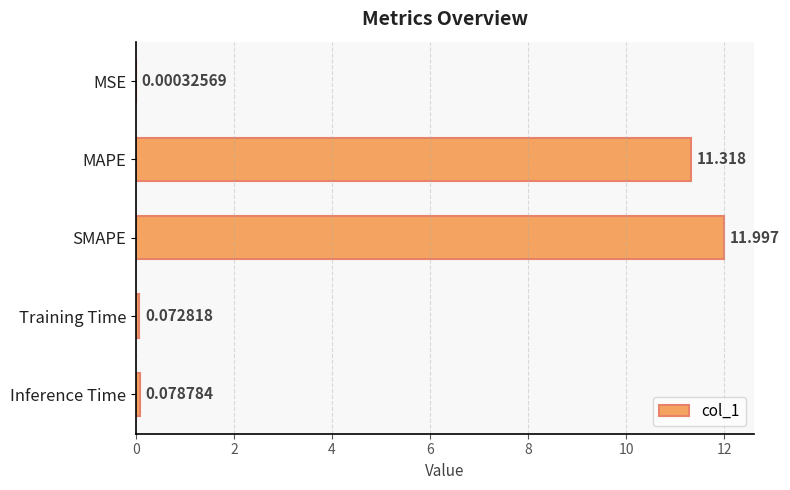

Between MAPE and SMAPE, which is larger?

SMAPE